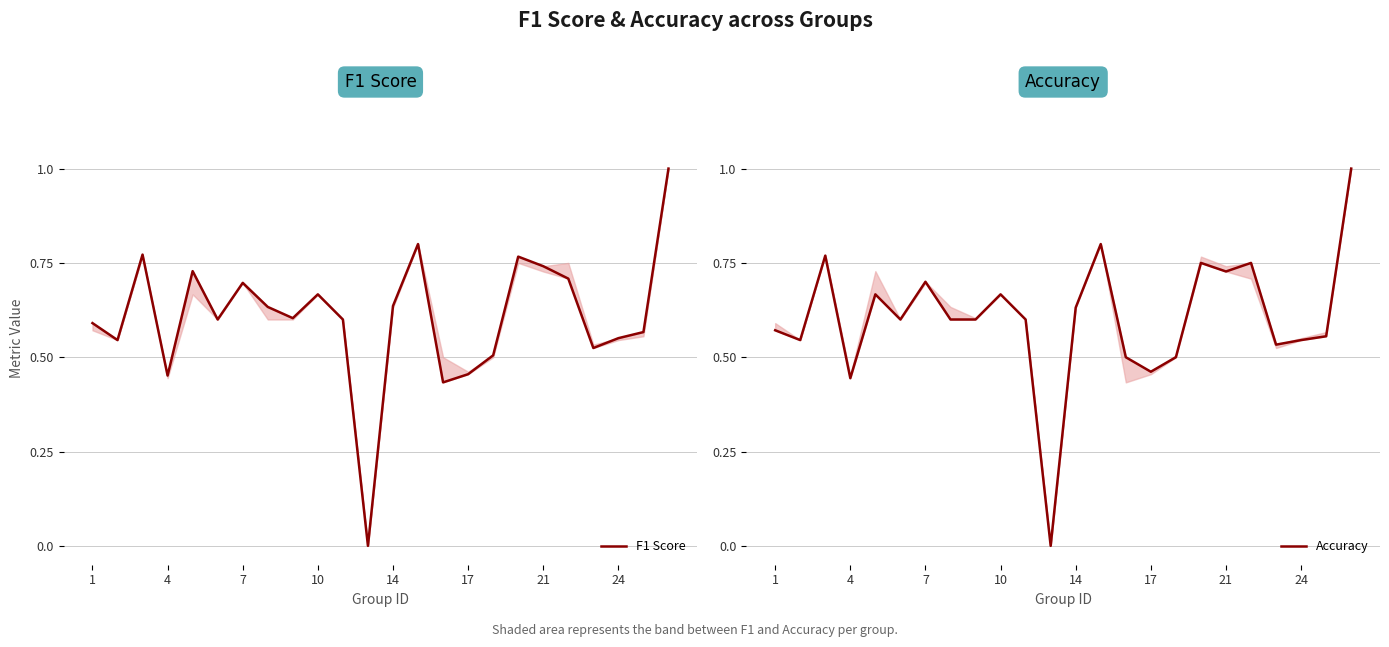

How many lines are shown in the chart?

2